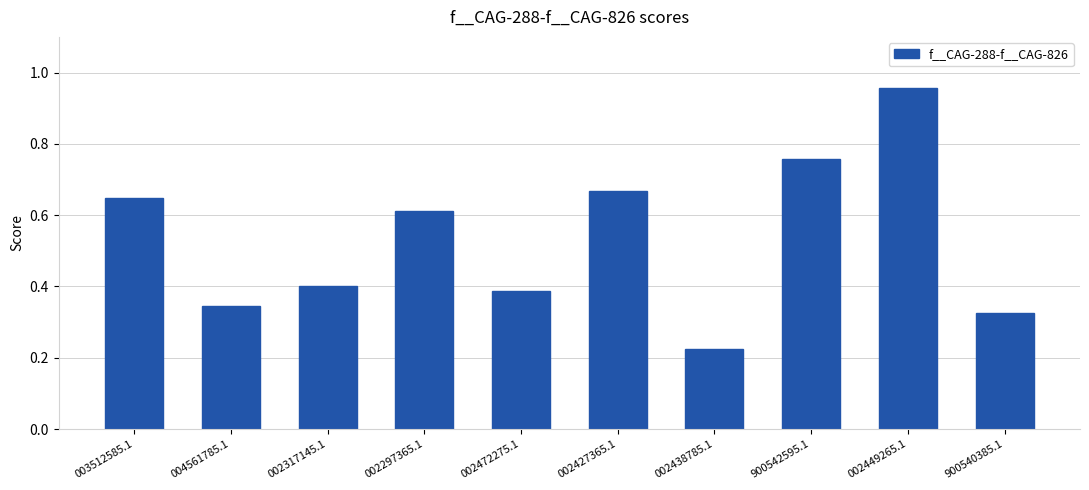

What is the sum of all values?

5.3